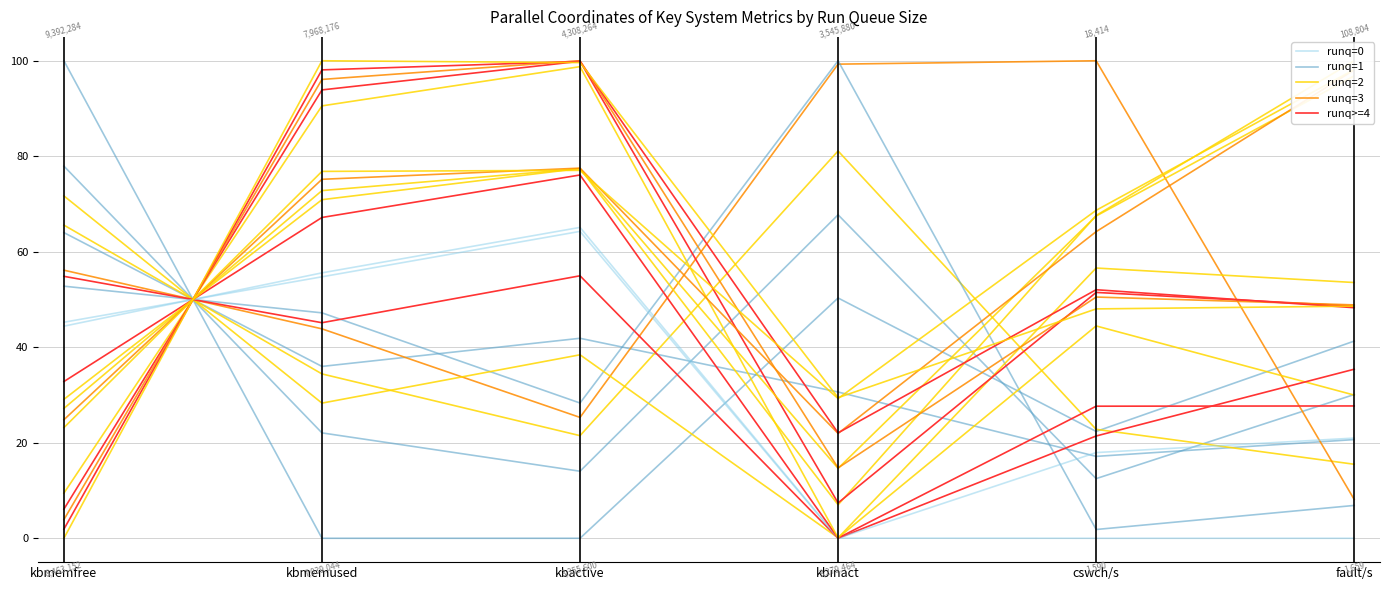

What is the difference between the second highest and second lowest values in the runq>=4 series?

0.8